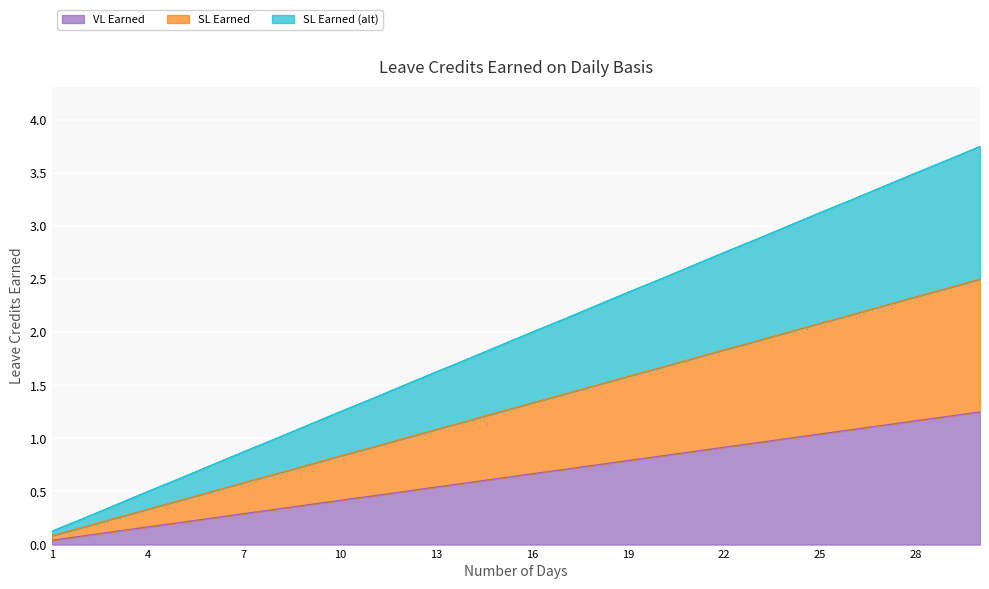

At which category is the sum across all series the highest?

30